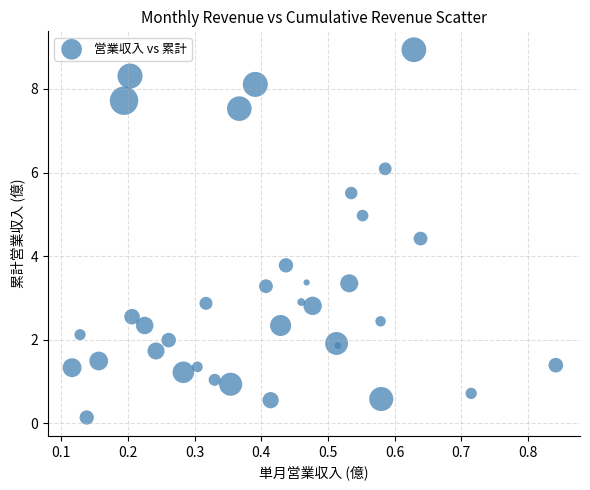

What Y value in the scatter plot is closest to 4?

3.8